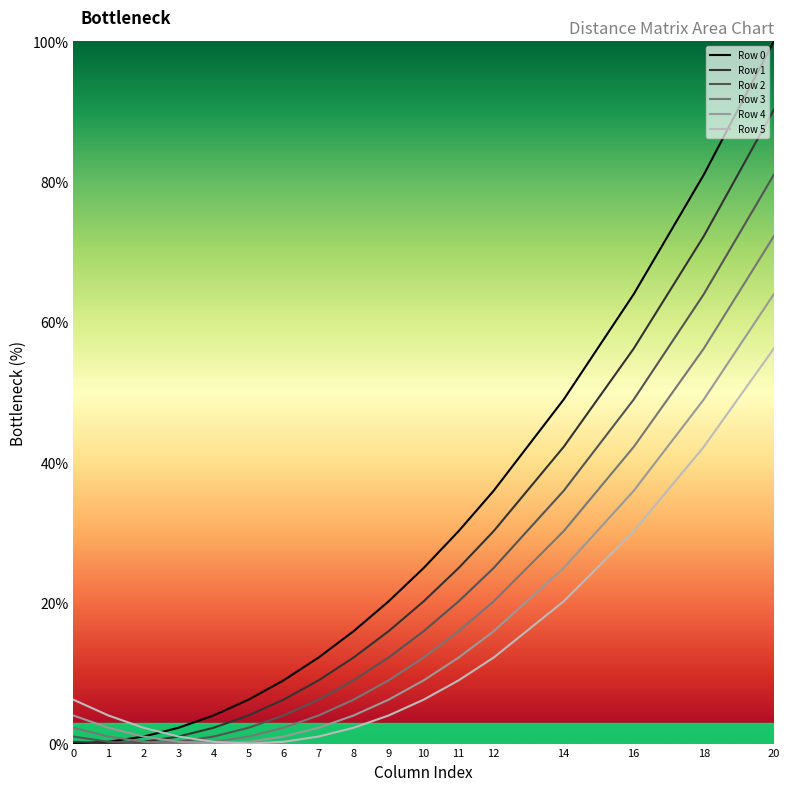

What is the average value of the Row 3 series?

16.2